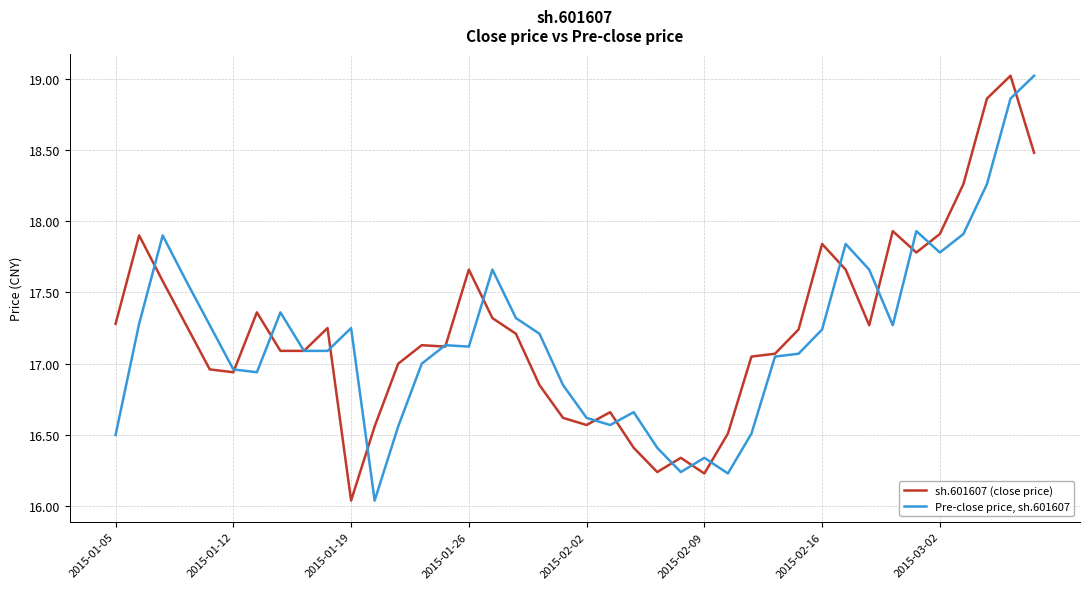

What is the maximum value for sh.601607 (close price)?

19.0